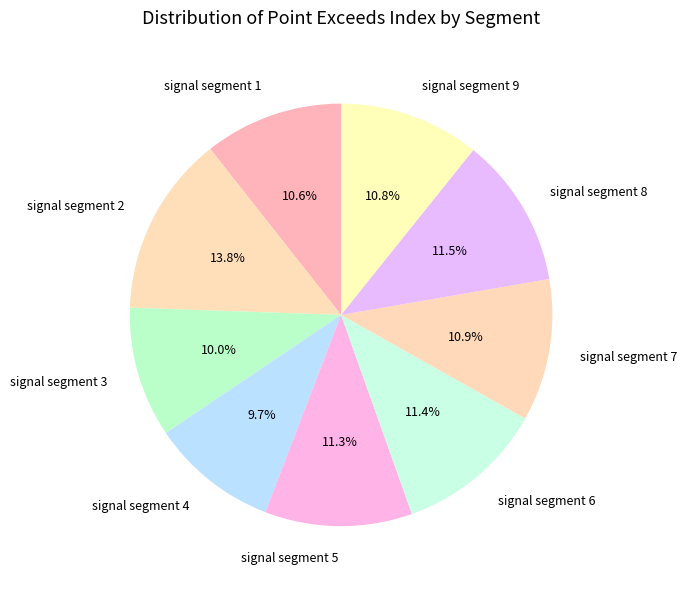

To the nearest percent, what percentage of the pie is signal segment 7?

11%